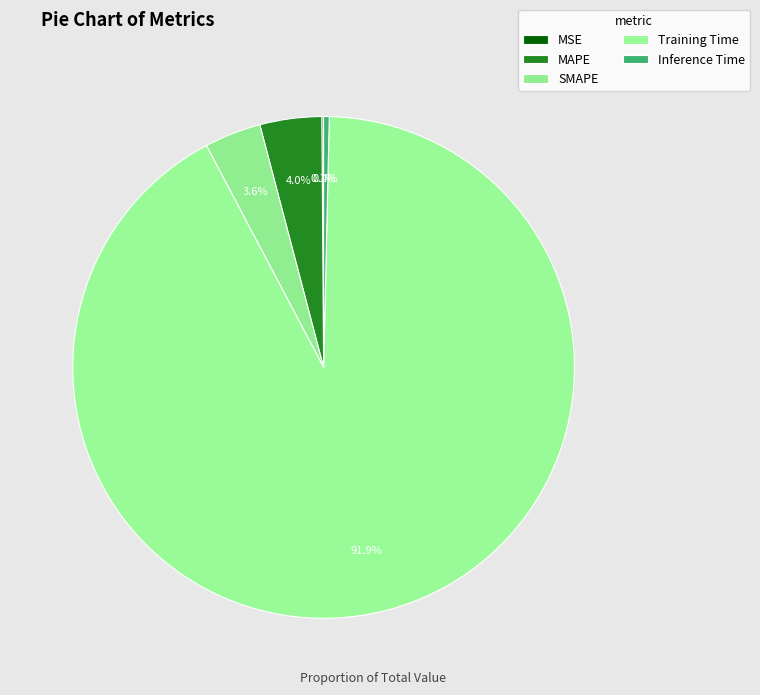

How many slices are in this pie chart?

5